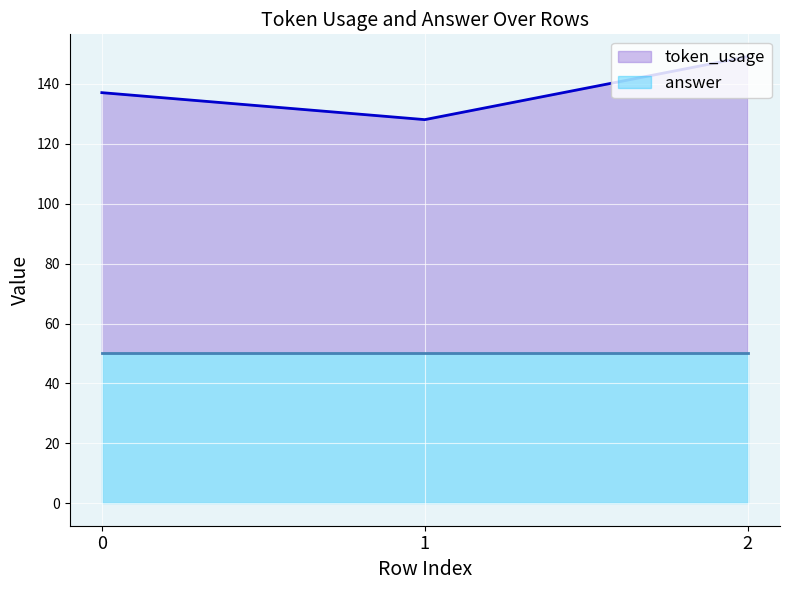

What is the value of the 1st point from the left?

137